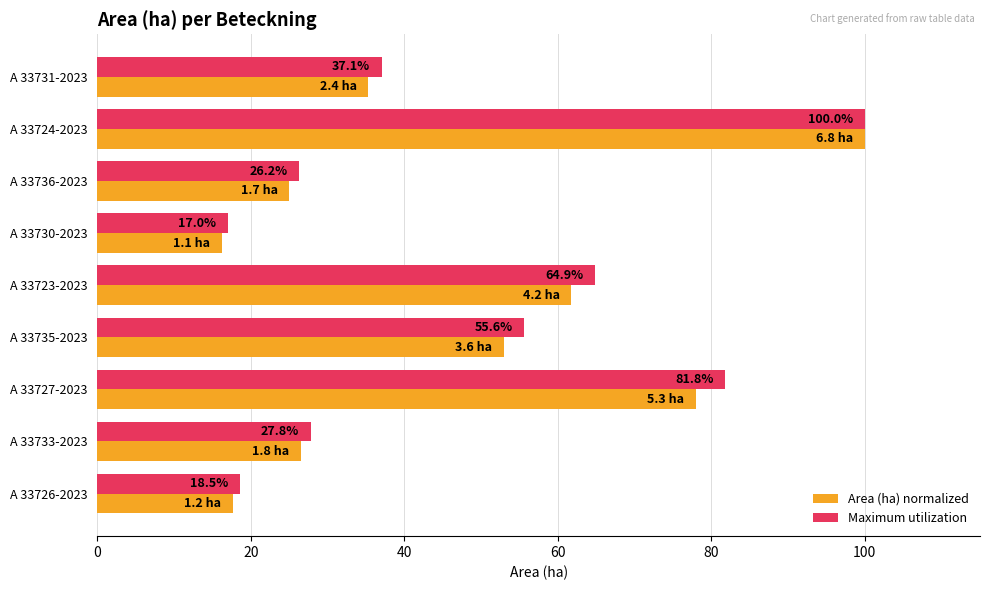

At which label does Area (ha) normalized reach its peak?

A 33724-2023